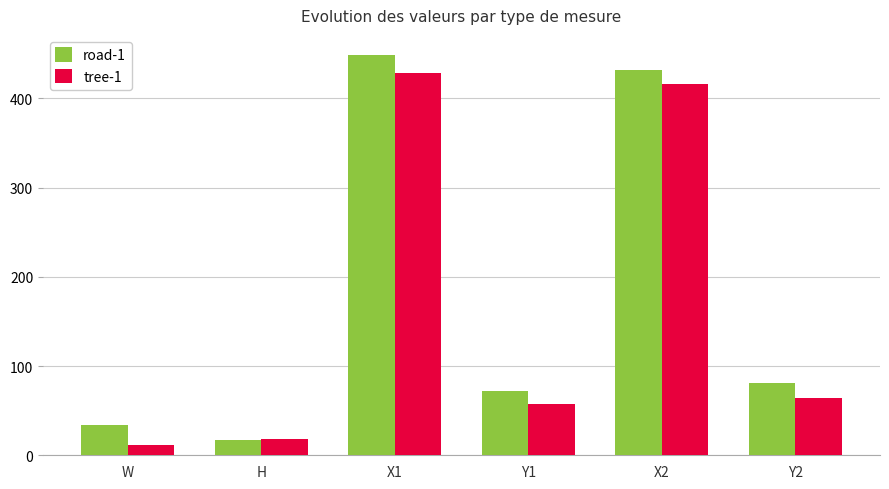

What is the total value across all series at X1?

877.0